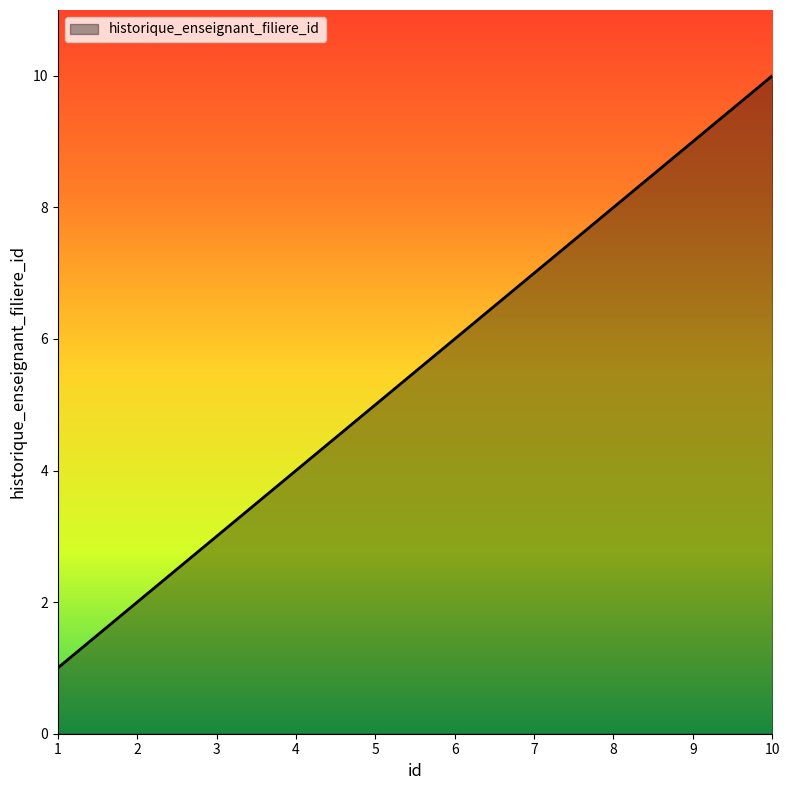

Reading left to right, extract all data points from this chart.

1=1	2=2	3=3	4=4	5=5	6=6	7=7	8=8	9=9	10=10